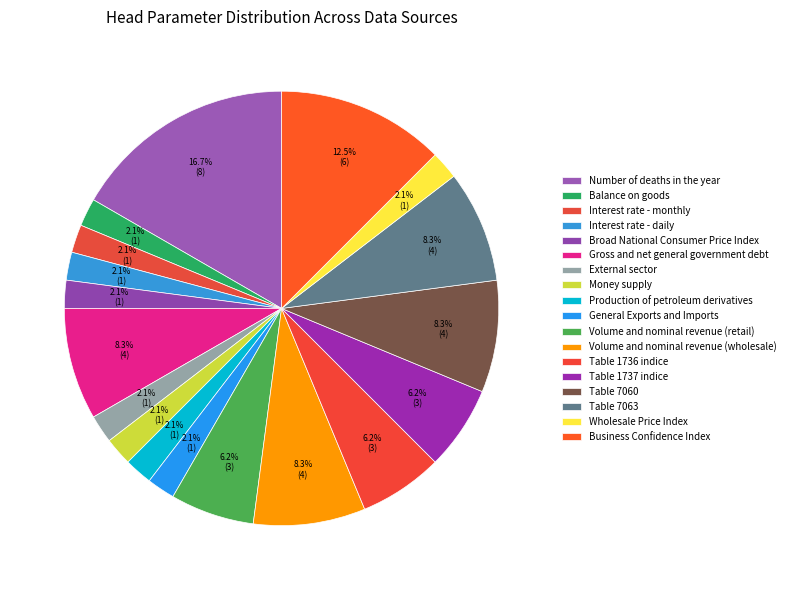

What is the ratio of the value at Business Confidence Index to the value at Gross and net general government debt?

1.5